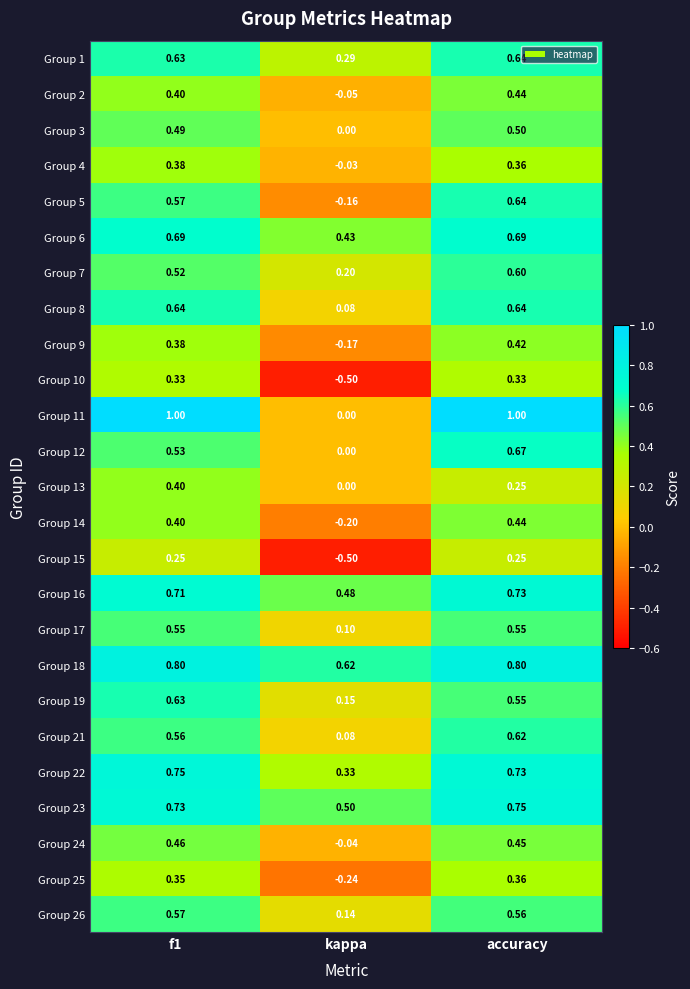

Which label corresponds to the smallest value in the chart?

kappa